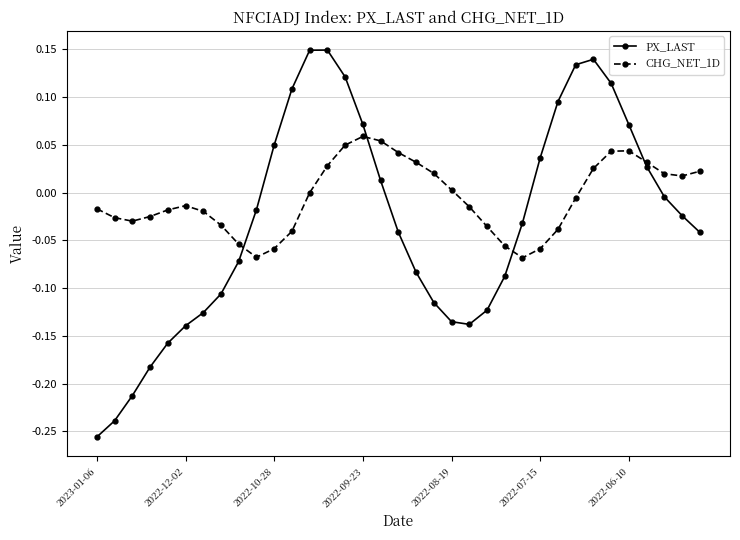

How many interior local peaks does the PX_LAST series have?

2